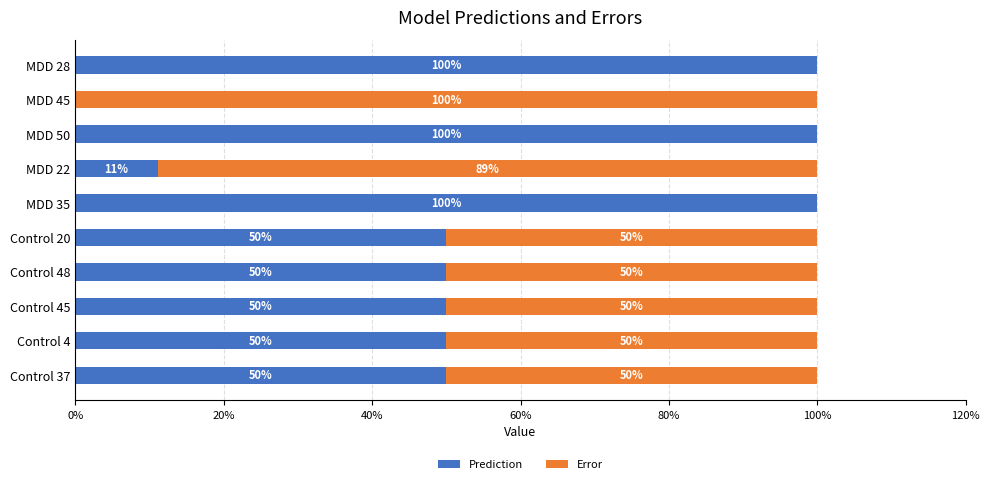

What is the total value across all series at MDD 22?

100.0